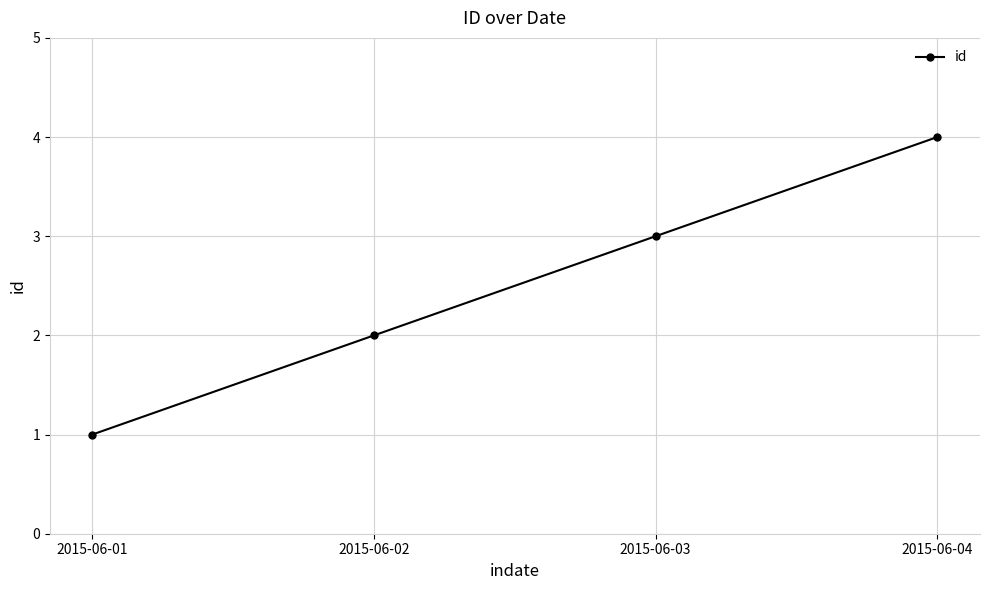

What is the sum of all values?

10